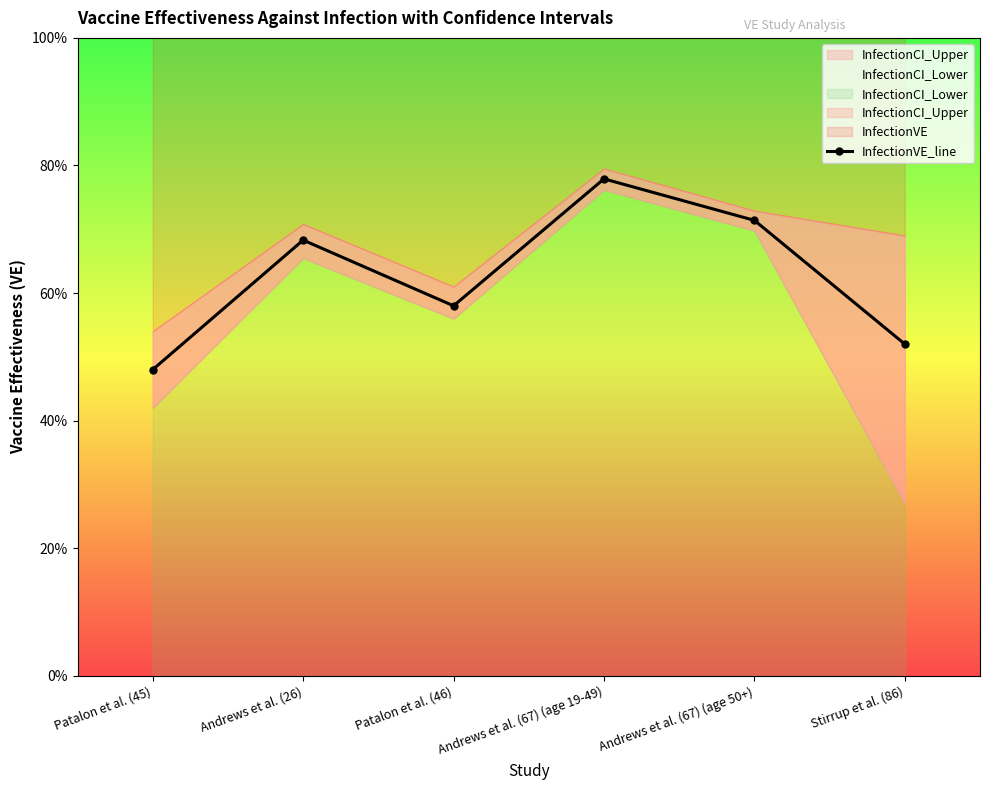

How many interior local peaks (higher than both neighbors) does the data have?

2